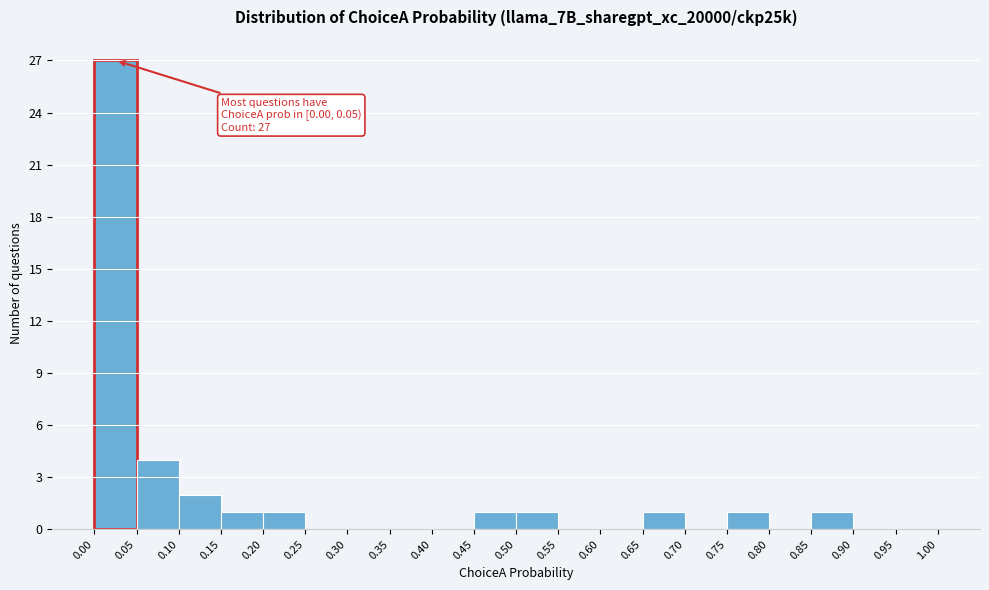

Which range on the x-axis has the tallest bar?

0.00 to 0.05